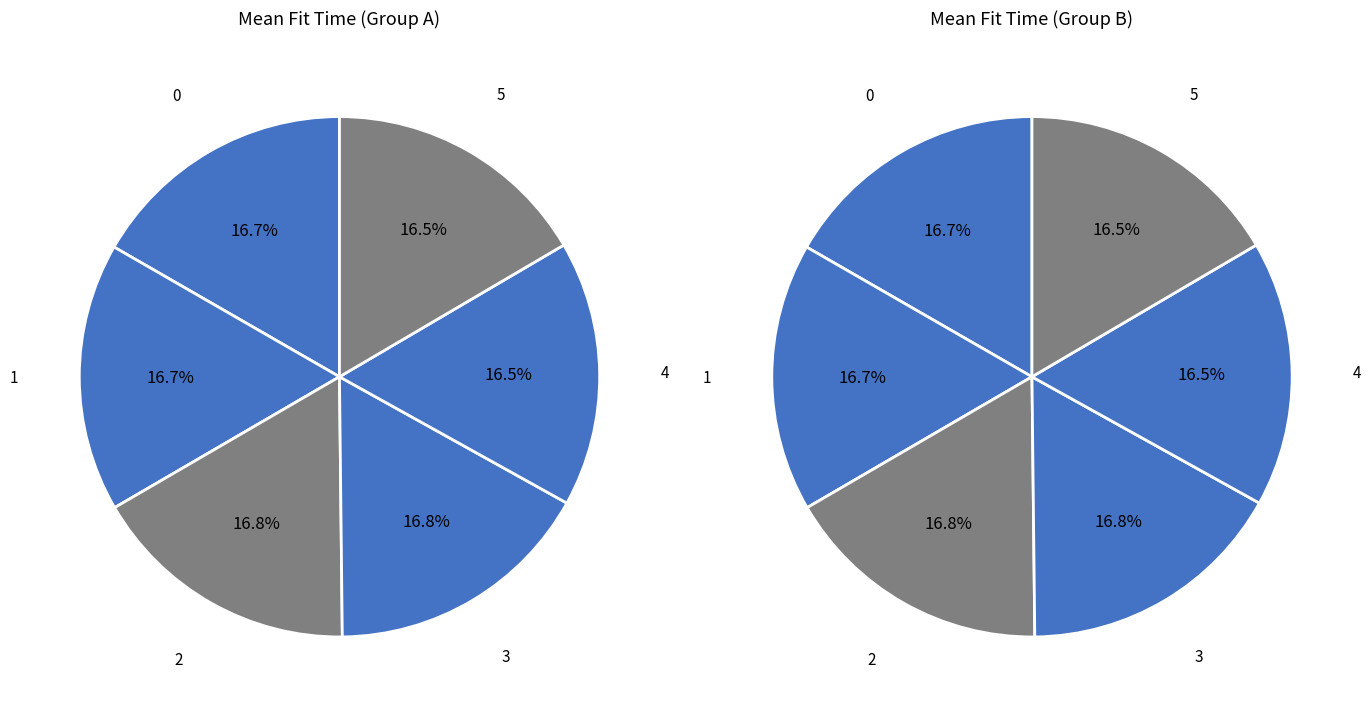

Rank the categories by value from lowest to highest.

4, 5, 0, 1, 3, 2